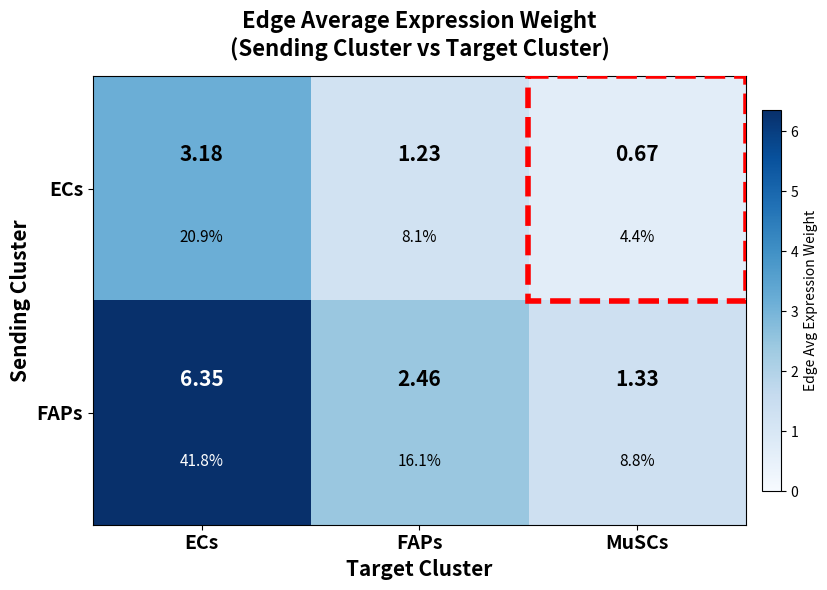

True or false: FAPs has a value of 10.0 at ECs.

False